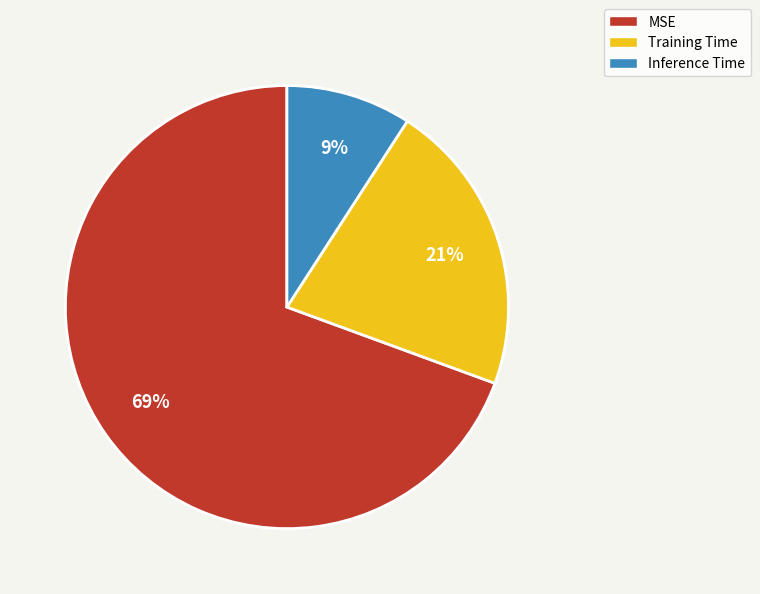

What is the largest slice in the pie chart?

MSE